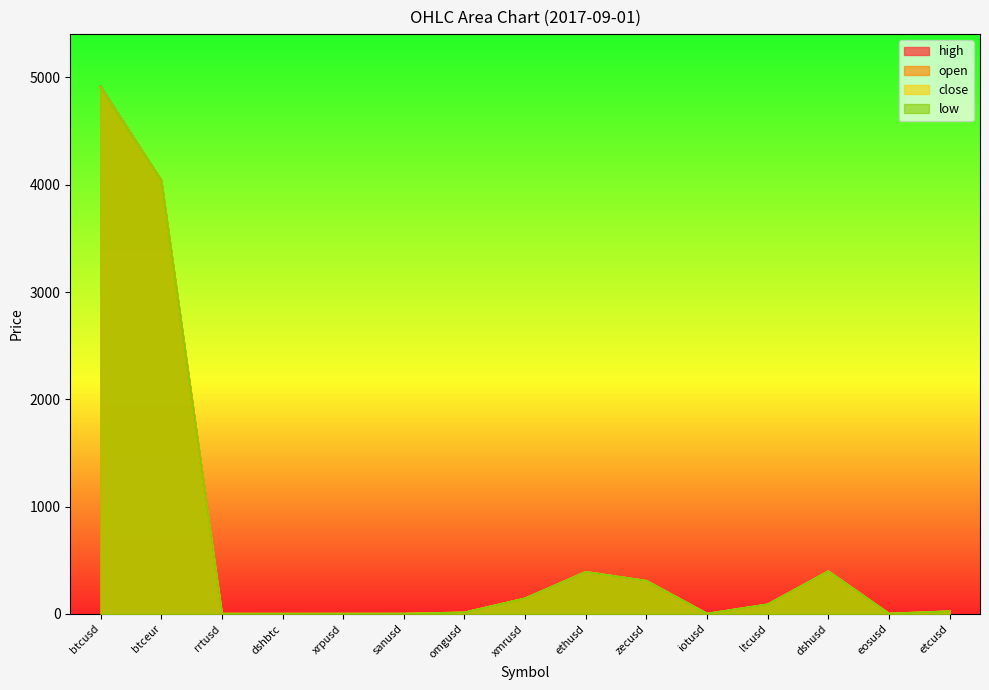

List the series in order of their peak value, lowest first.

low, open, close, high